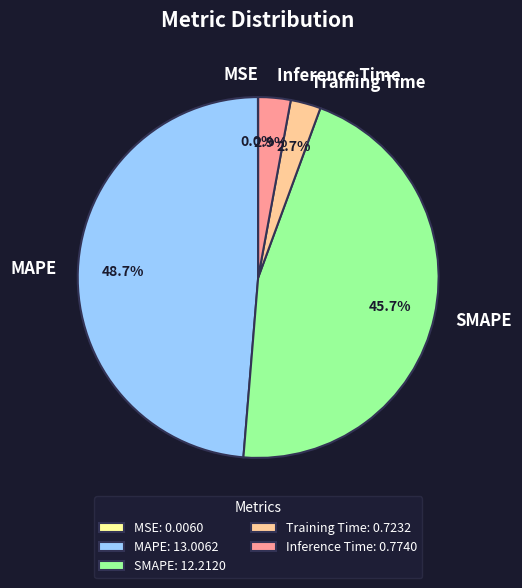

Which has a higher value, Inference Time or MAPE?

MAPE